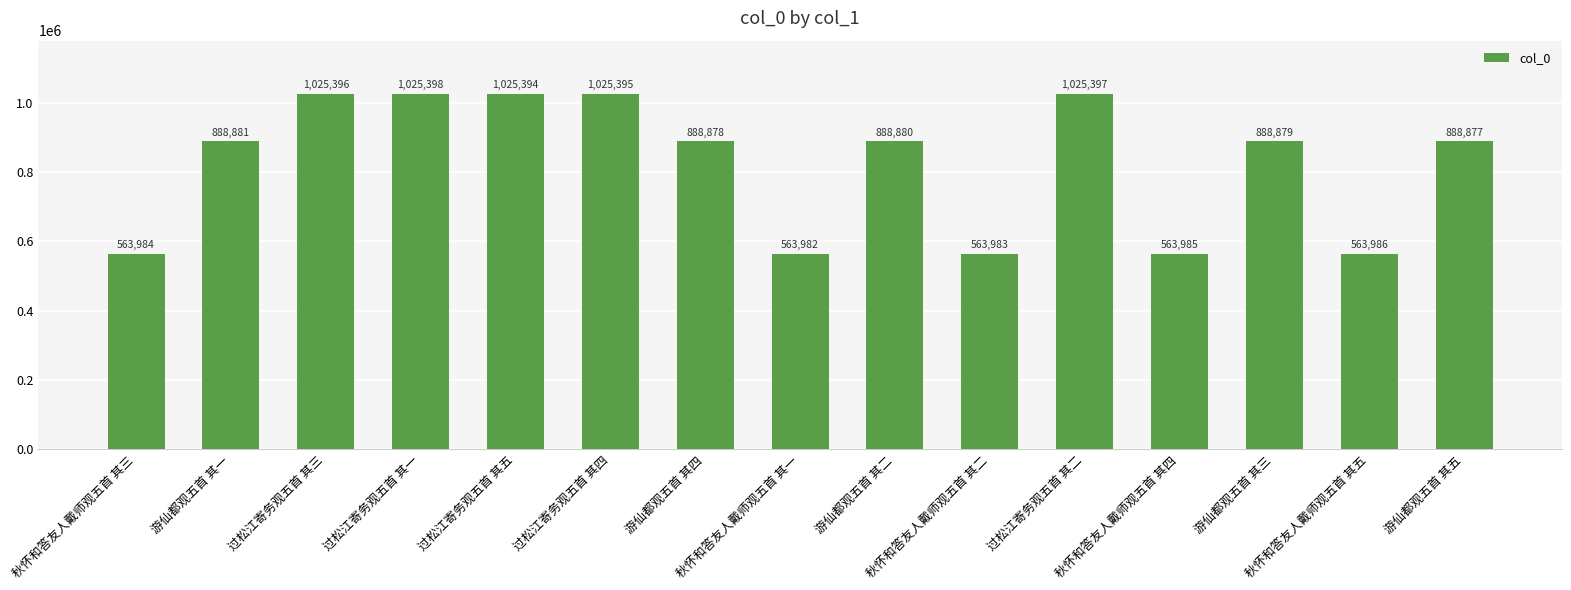

List the labels in order of value, smallest first.

秋怀和答友人戴师观五首 其一, 秋怀和答友人戴师观五首 其二, 秋怀和答友人戴师观五首 其三, 秋怀和答友人戴师观五首 其四, 秋怀和答友人戴师观五首 其五, 游仙都观五首 其五, 游仙都观五首 其四, 游仙都观五首 其三, 游仙都观五首 其二, 游仙都观五首 其一, 过松江寄务观五首 其五, 过松江寄务观五首 其四, 过松江寄务观五首 其三, 过松江寄务观五首 其二, 过松江寄务观五首 其一